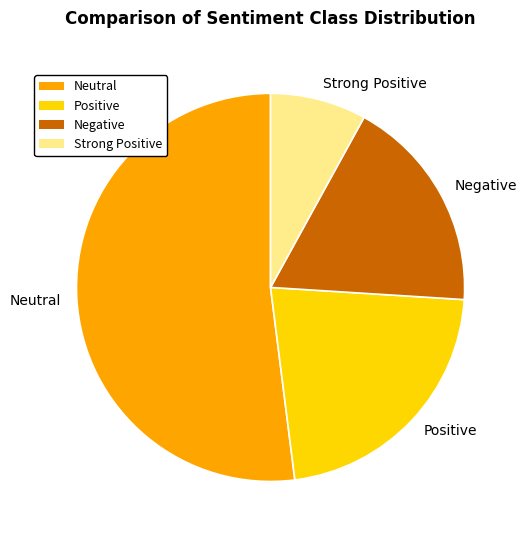

Is there any slice that represents more than half of the pie?

Yes